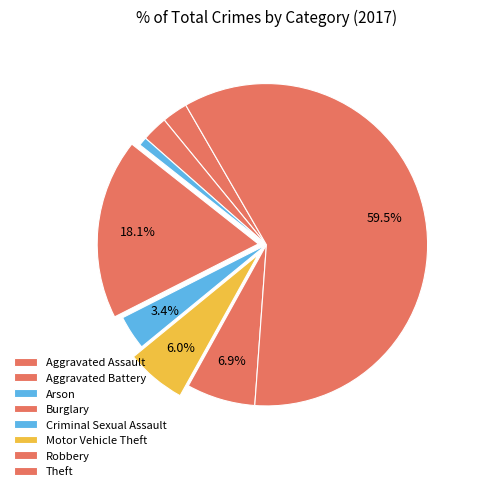

Count the number of slices in the pie.

8